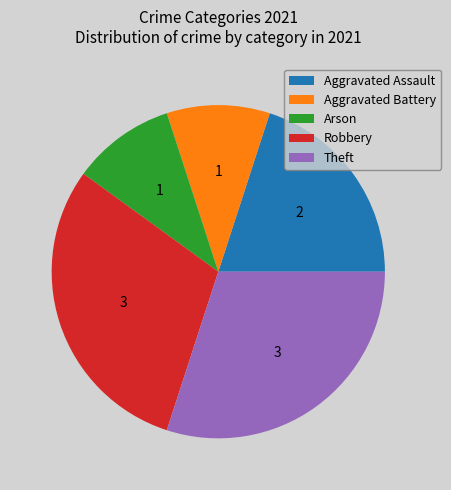

Is Theft the majority of the pie?

No